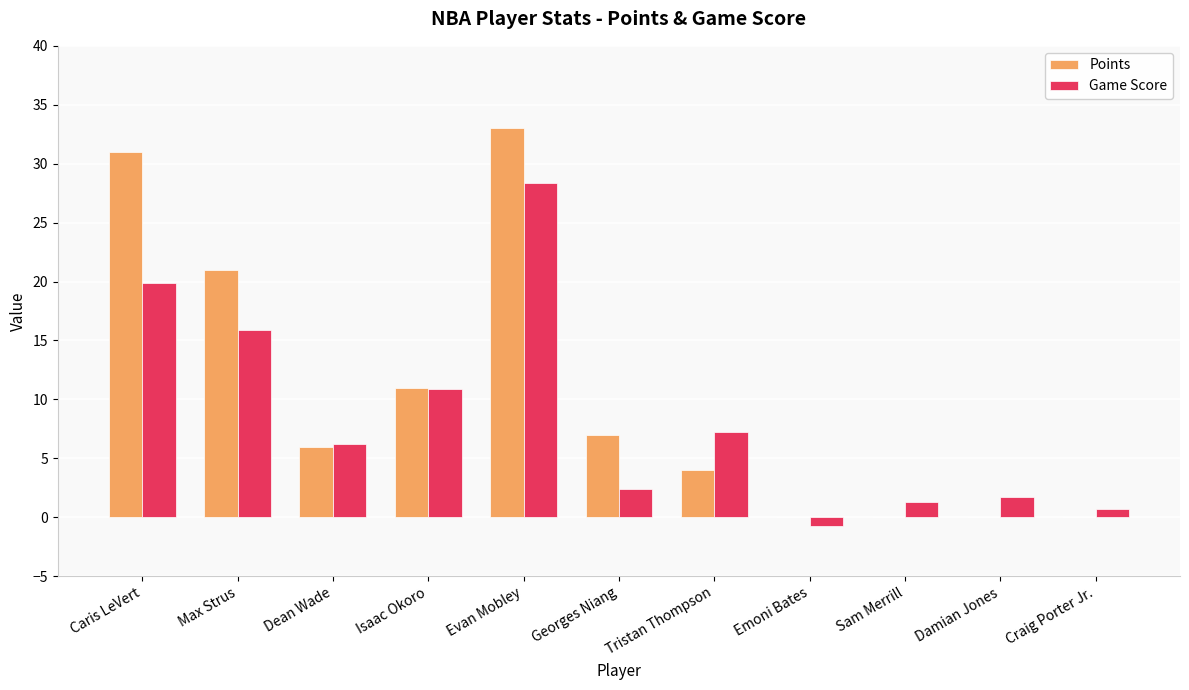

What is the difference between the Points values at Sam Merrill and Caris LeVert?

31.0